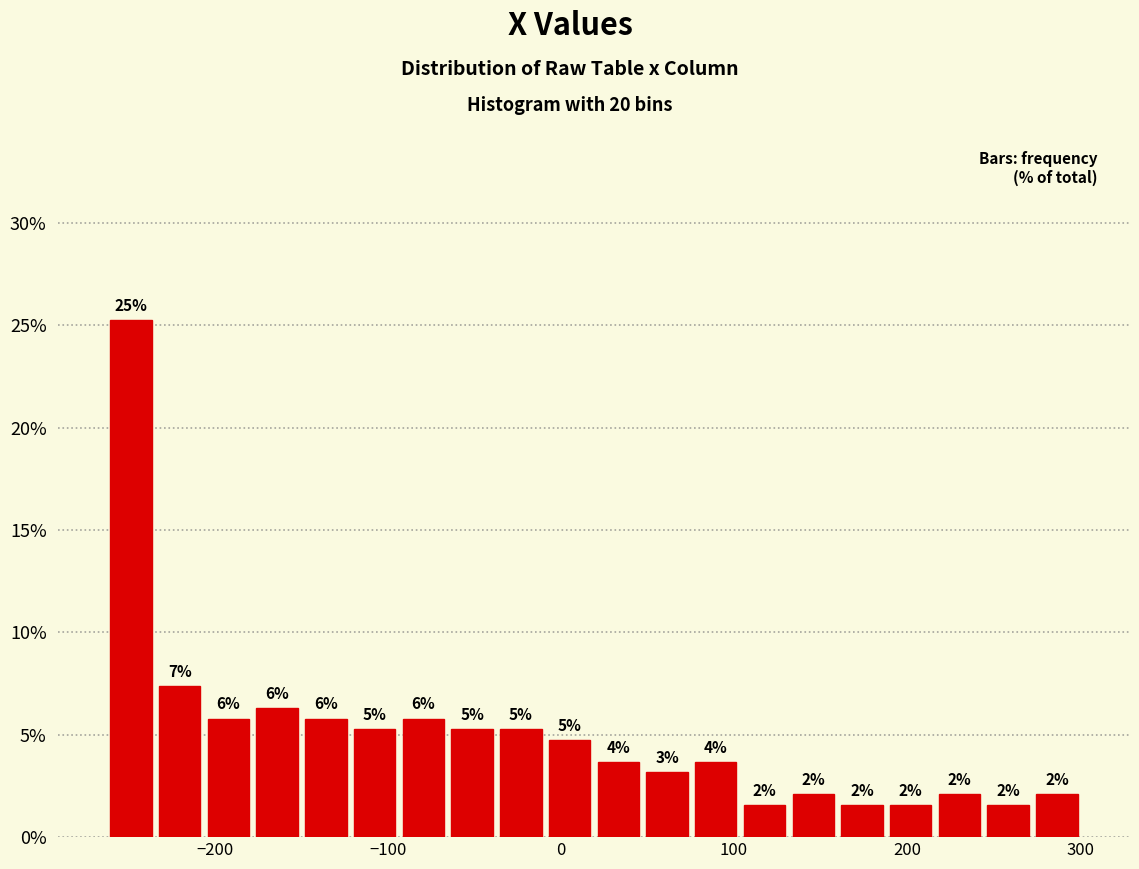

Read against the x-axis, roughly where is the centre of the tallest bar?

-250